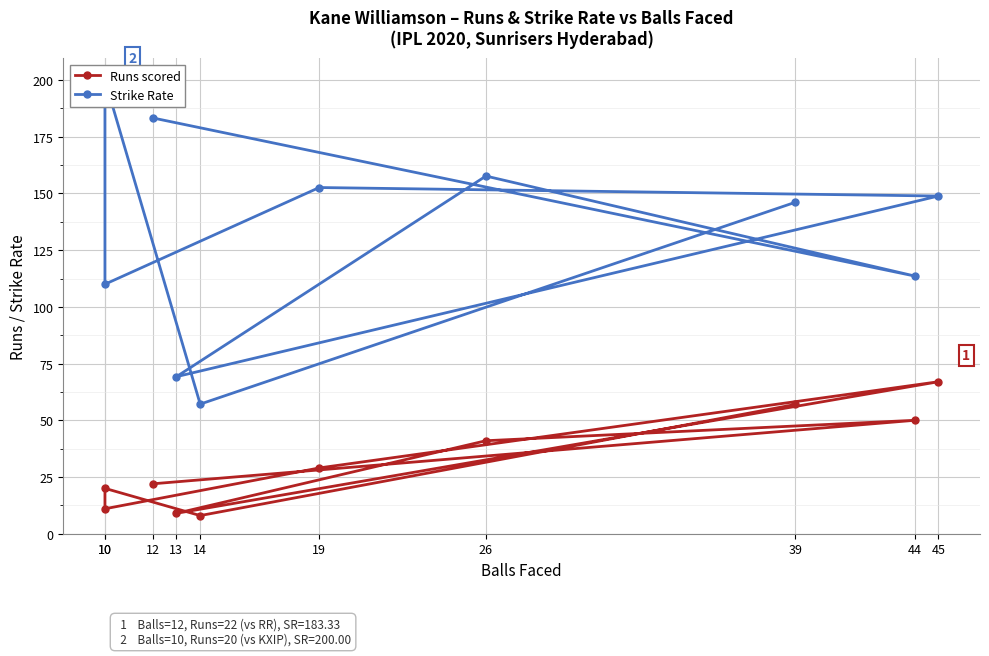

Which category has the highest value across all series?

10